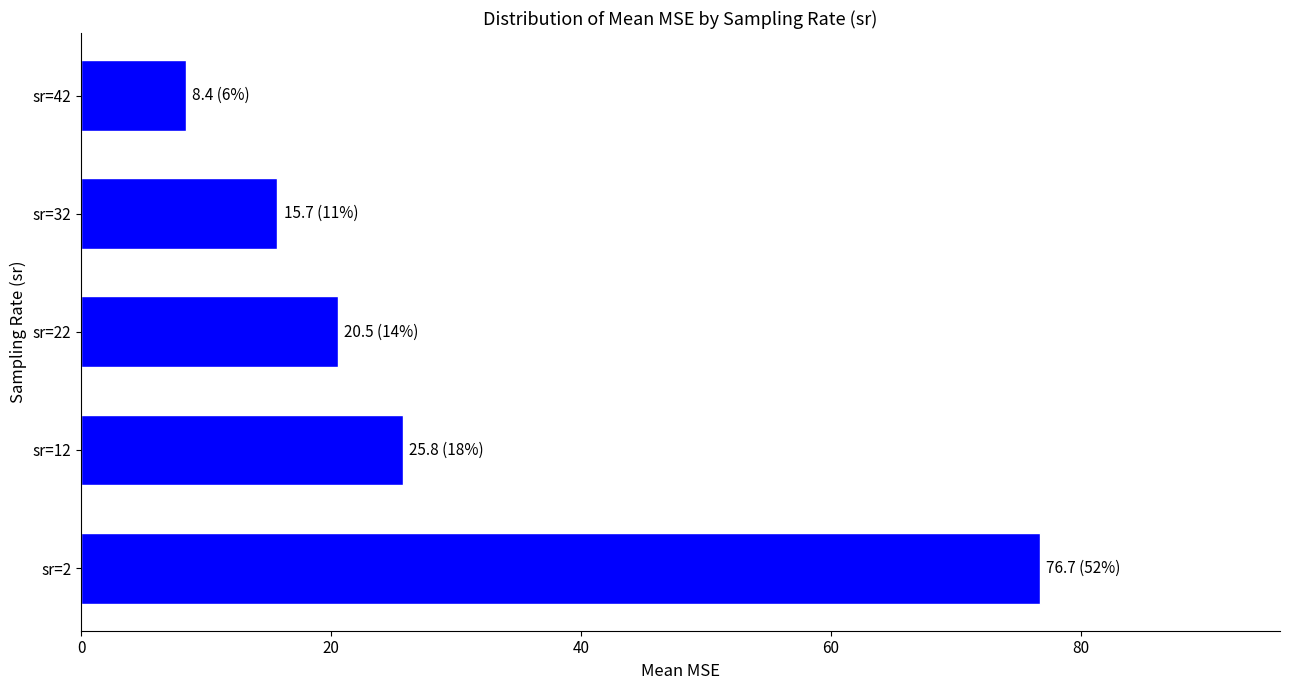

What is the maximum value shown in the chart?

76.7